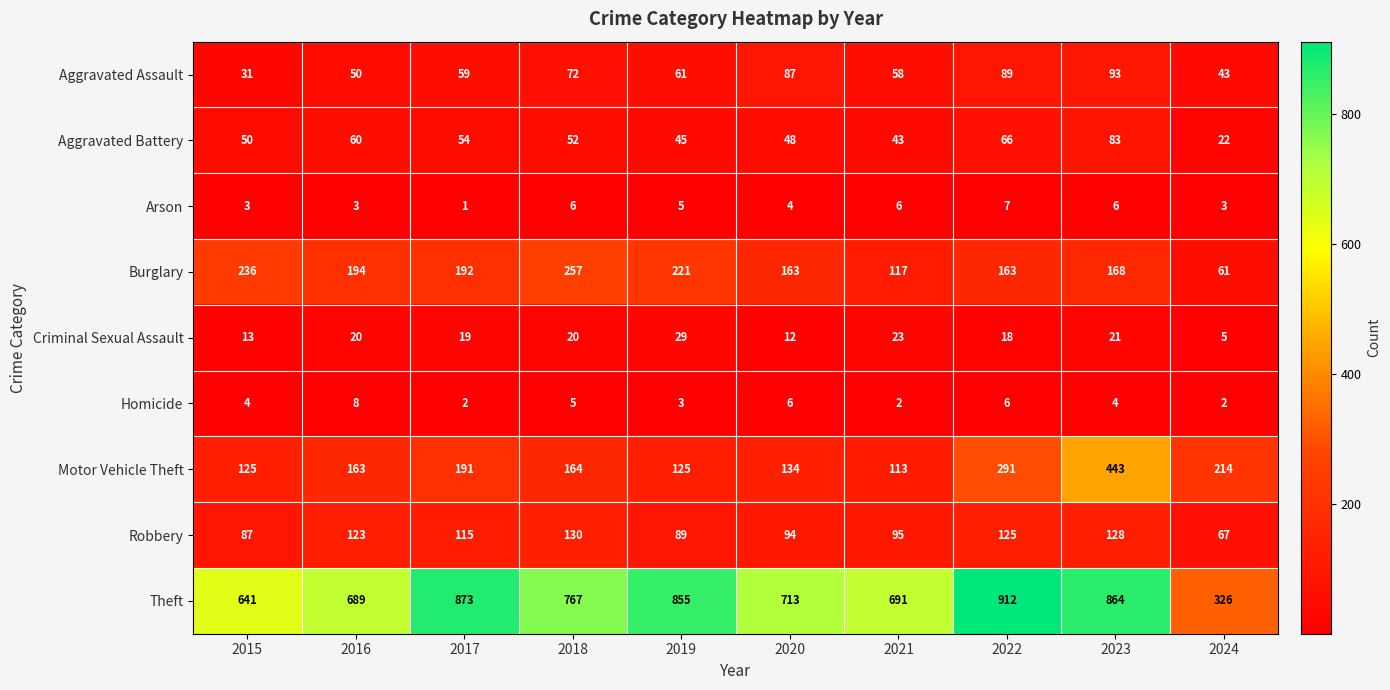

Is it true that Motor Vehicle Theft equals 191 at 2017?

True